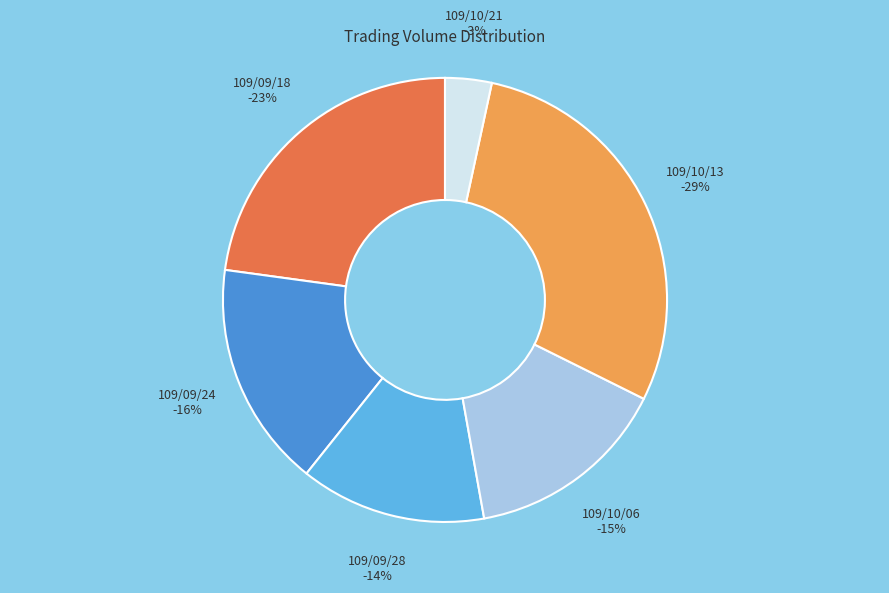

To the nearest percent, what is the combined percentage of 109/09/18 and 109/10/21?

26%